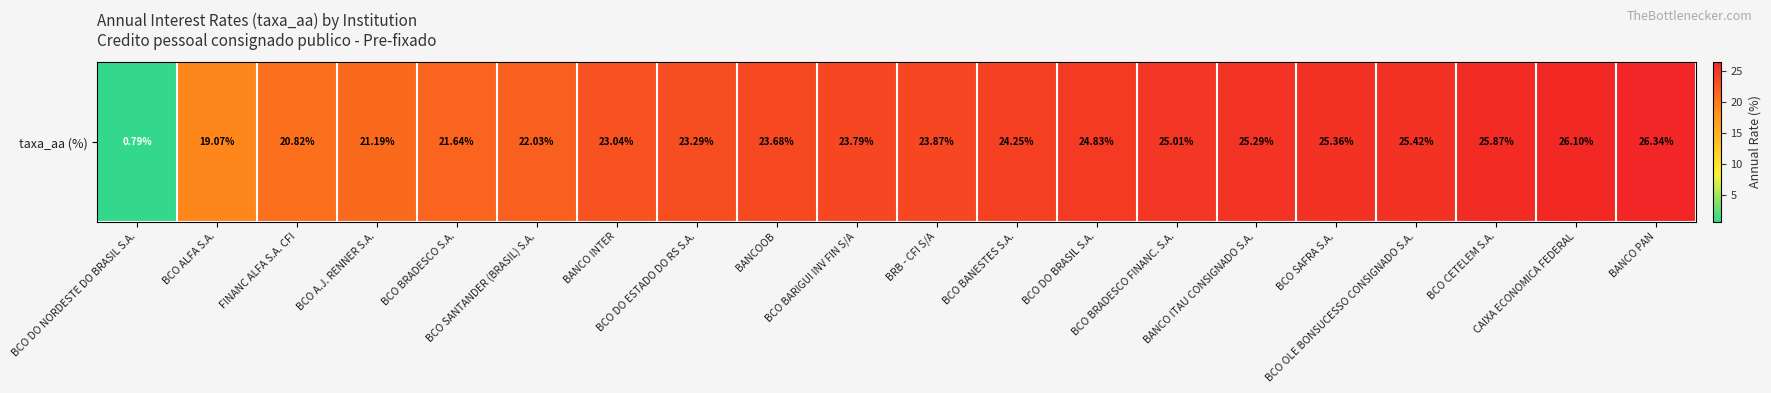

The chart shows a value of 1.0 at BCO DO NORDESTE DO BRASIL S.A.. True or false?

False